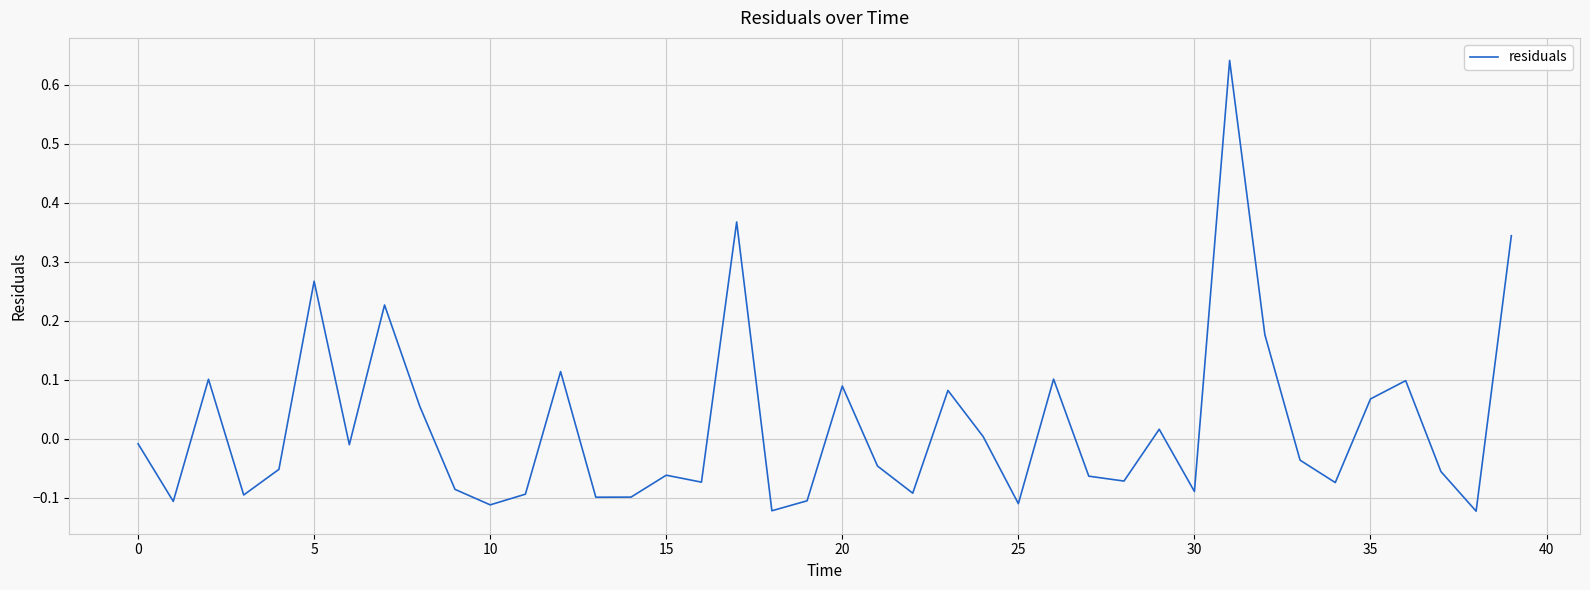

What is the label of the 13th point from the left?

12